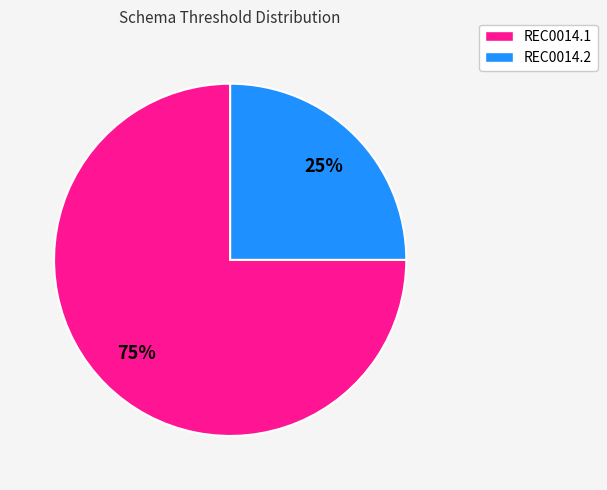

What is the ratio of the value at REC0014.2 to the value at REC0014.1?

0.3